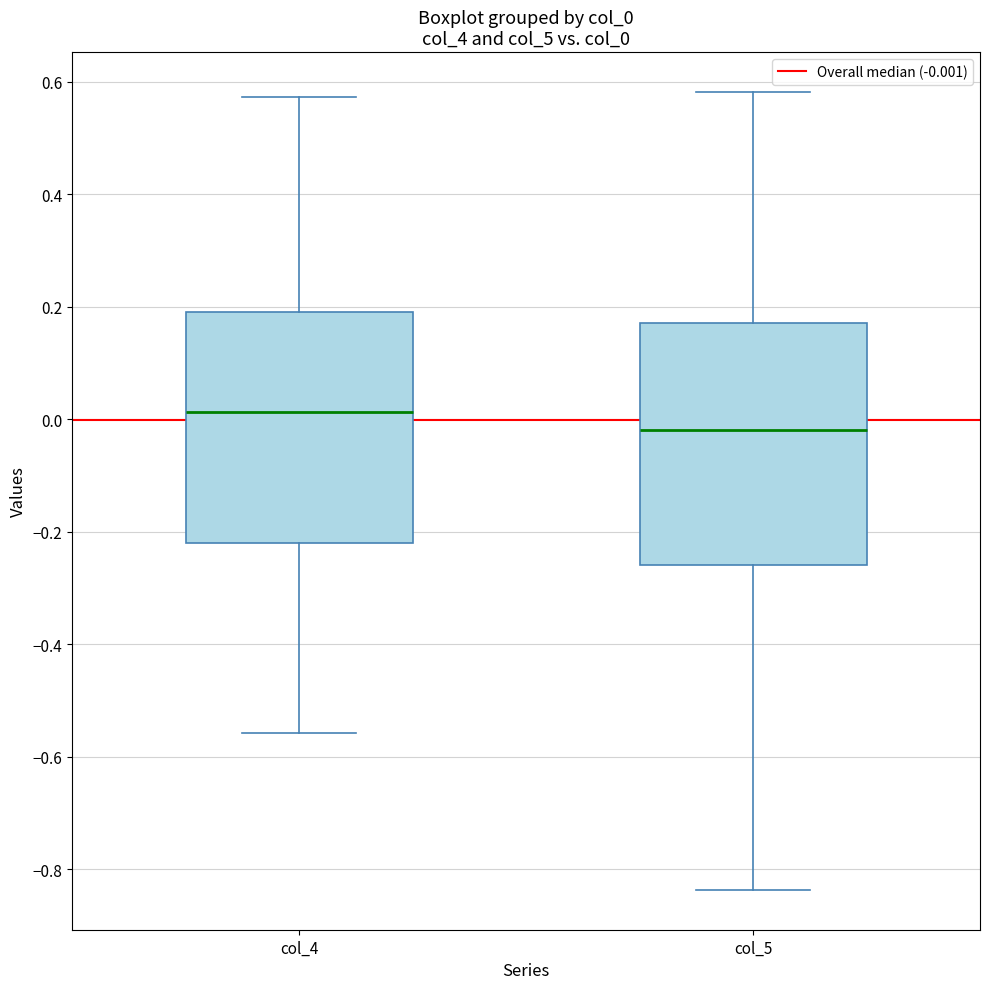

Reading left to right, transcribe this box plot: for each box, give where its median line is, the range the box spans, and where its two whiskers end, as read against the y-axis. The values are not printed on the chart, so give them approximately, as read against the axis.

col_4: median 0.02, box -0.22 to 0.20, whiskers -0.56 to 0.58
col_5: median -0.02, box -0.26 to 0.18, whiskers -0.84 to 0.58